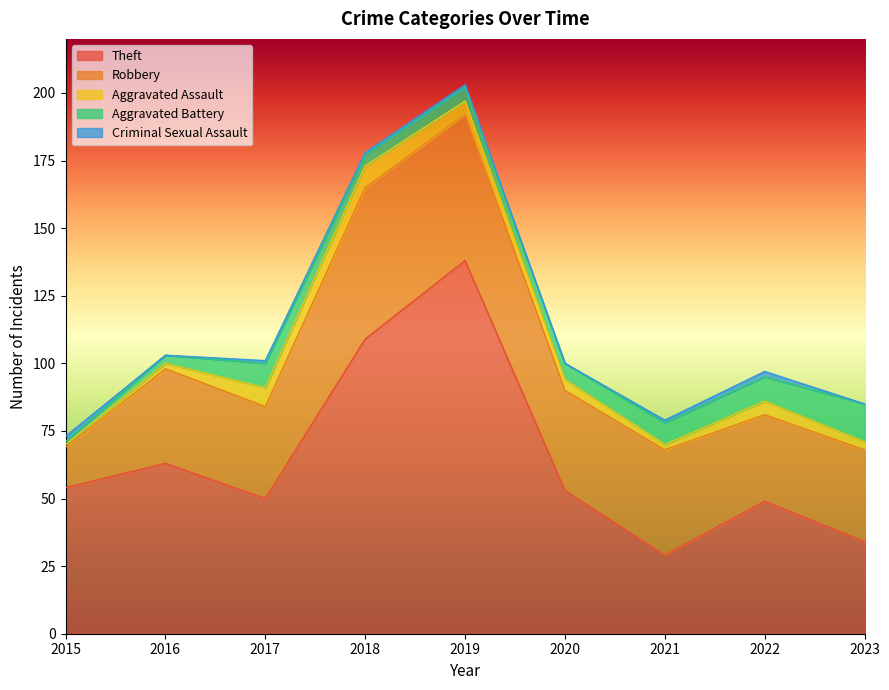

The Theft series shows 29 at 2021. True or false?

True